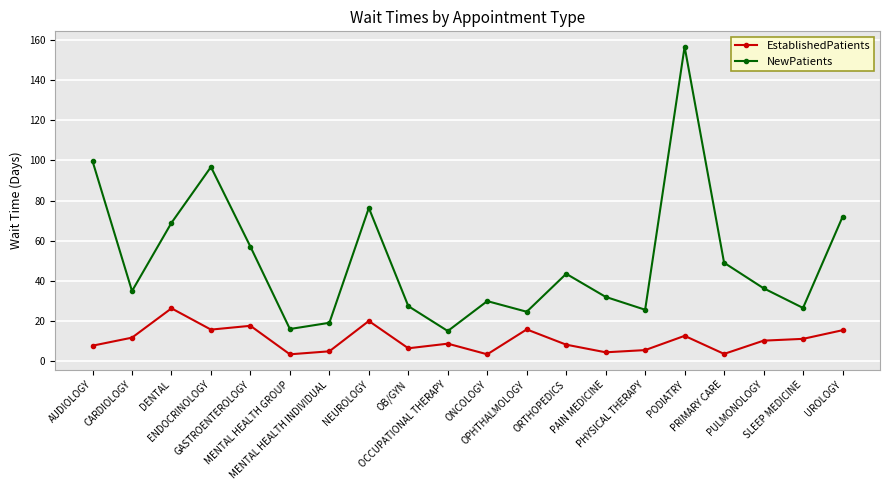

At which category does NewPatients reach its first local valley?

CARDIOLOGY